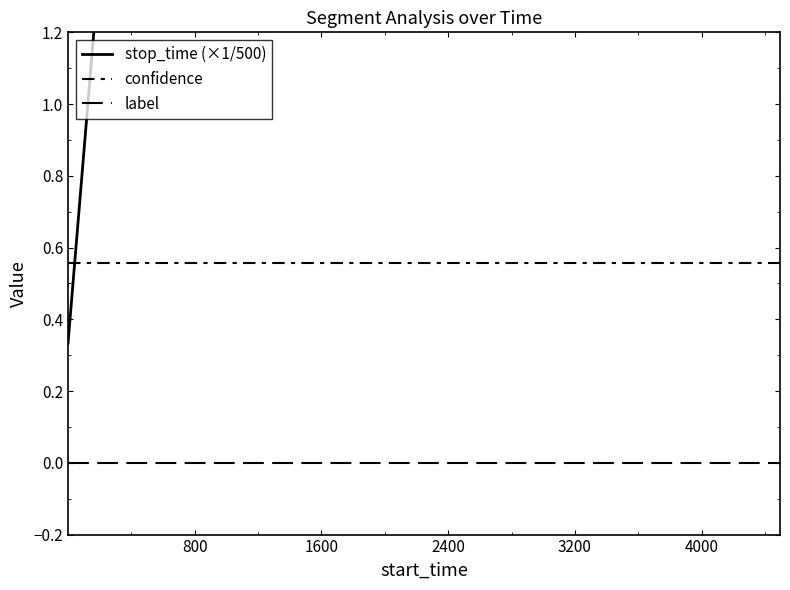

True or false: confidence and label cross at least once.

False